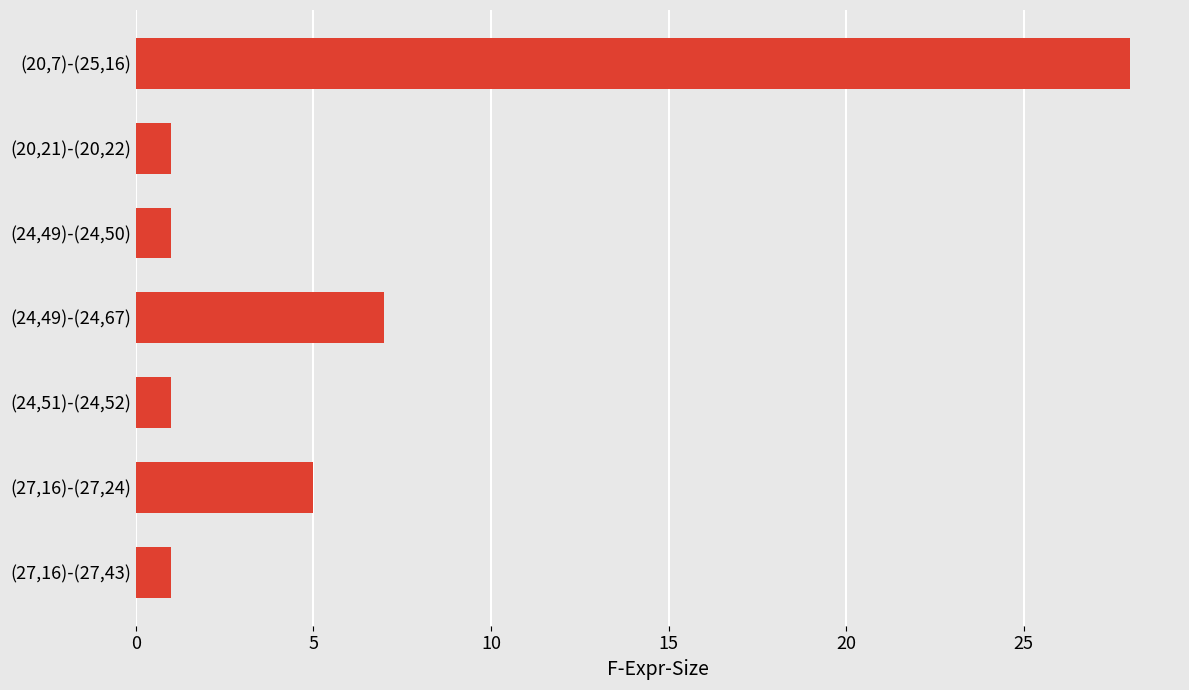

What is the maximum value shown in the chart?

28